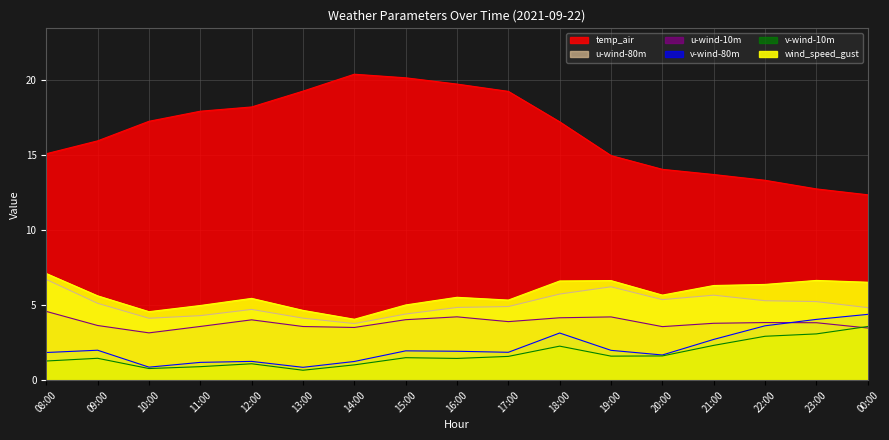

What is the total value across all series at 12:00?

34.7